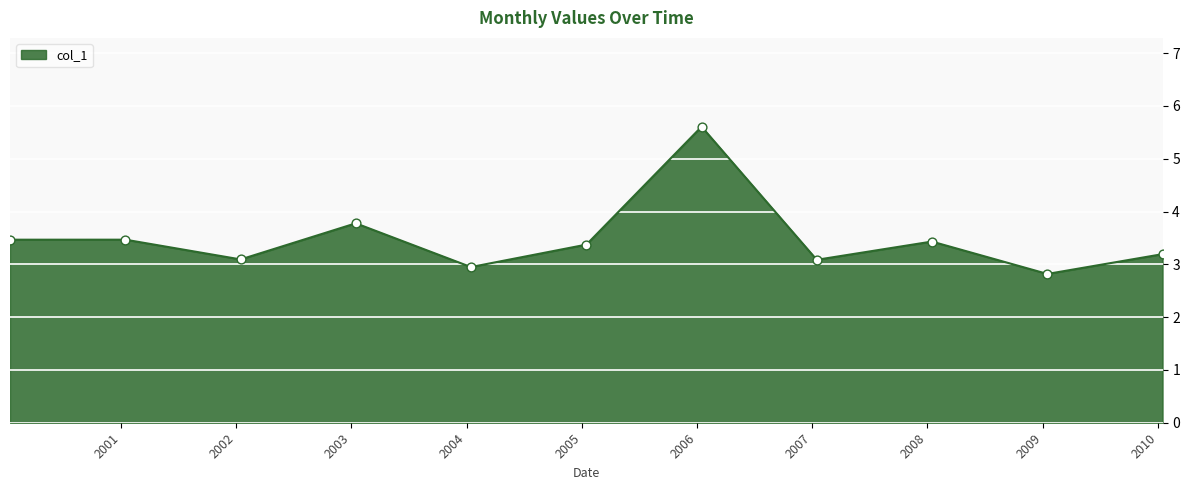

What is the minimum value shown in the chart?

2.8